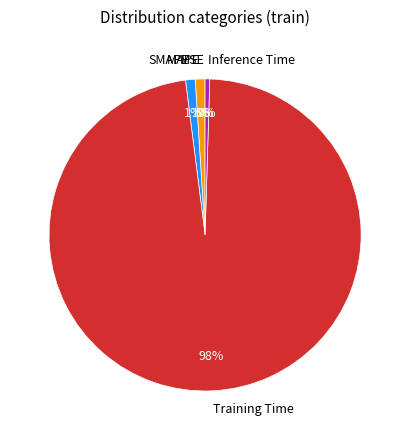

Is there a majority slice in this chart?

Yes